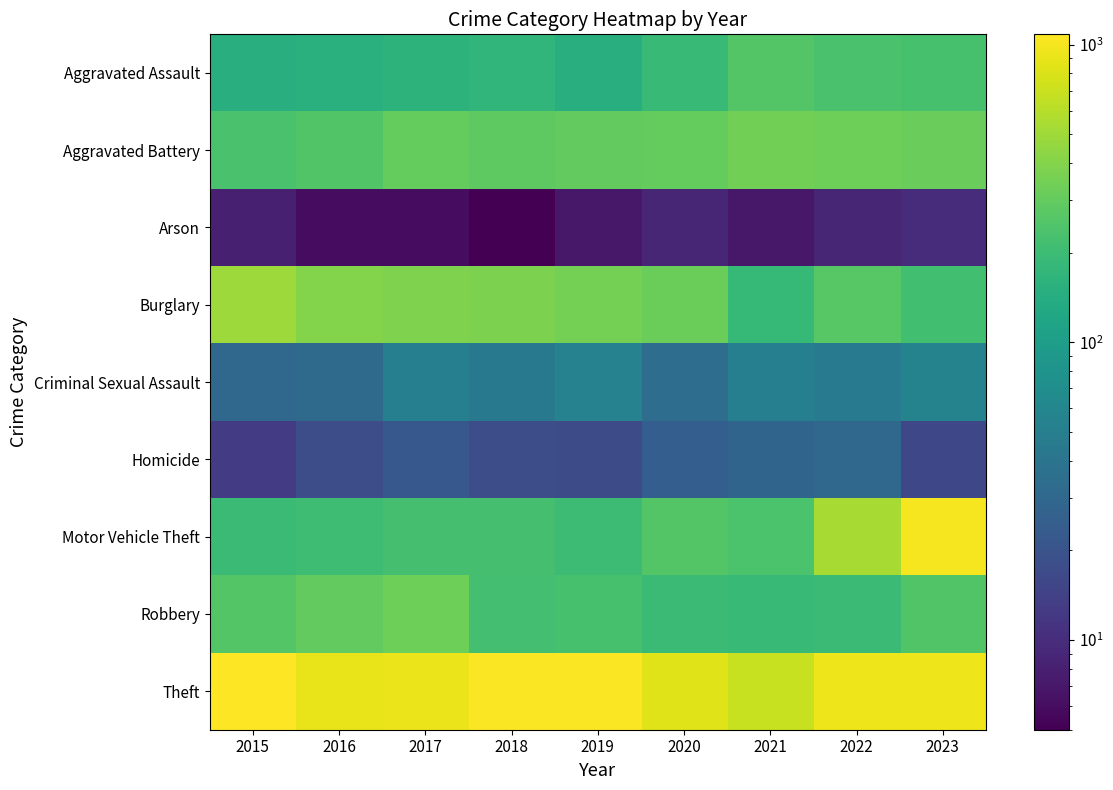

Between 2019 and 2020, which is larger?

2020